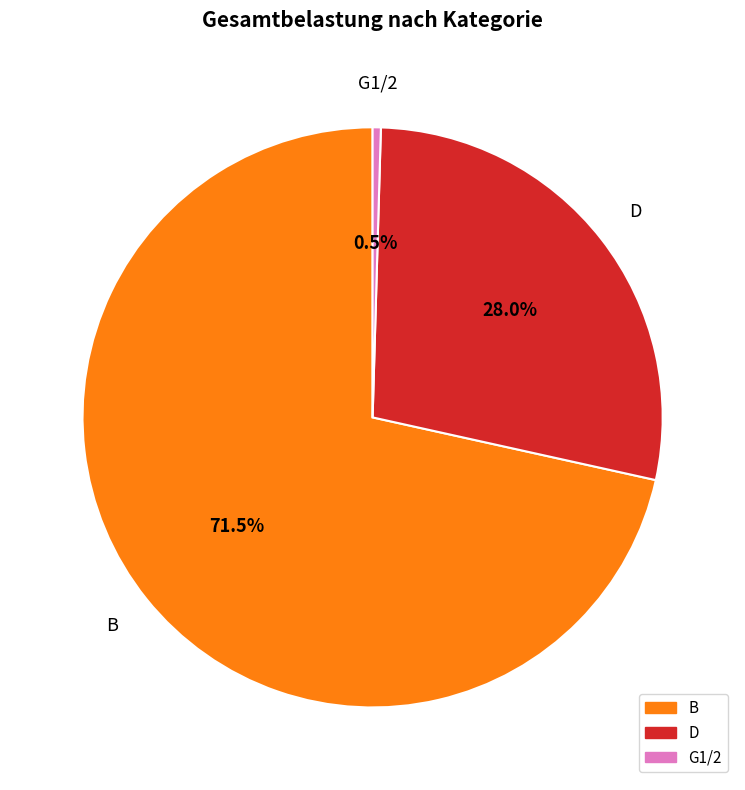

Is there a majority slice in this chart?

Yes